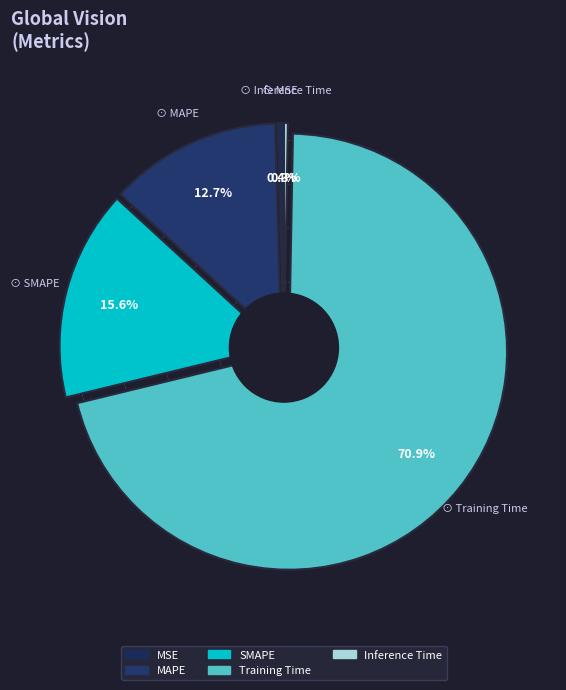

How many slices are in this pie chart?

5